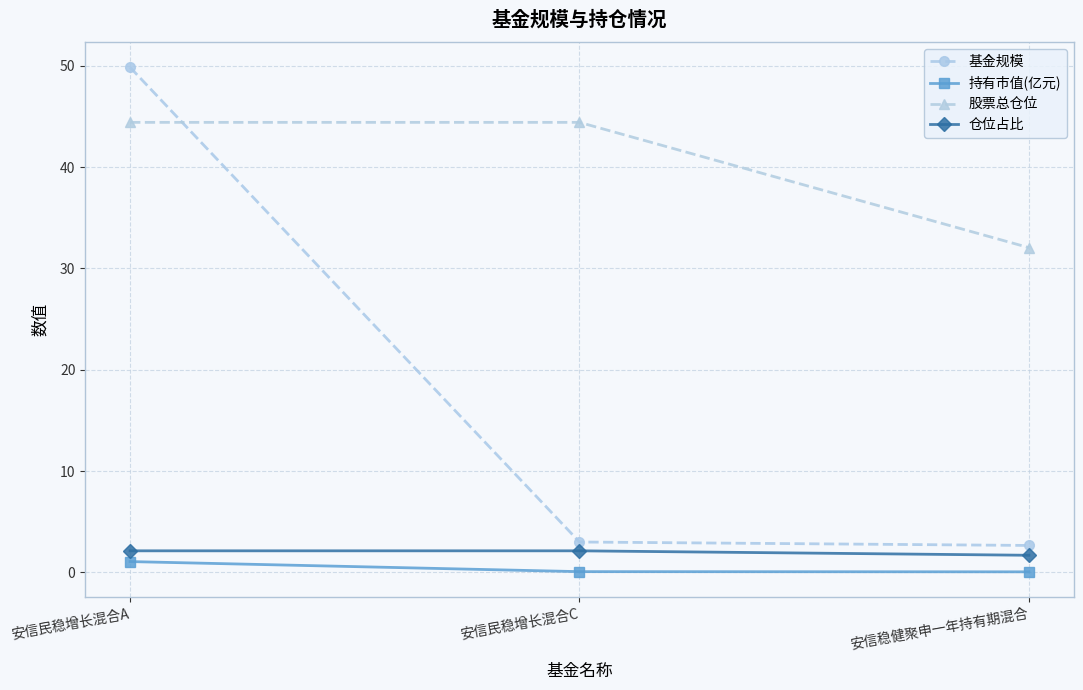

At which label does 股票总仓位 reach its minimum?

安信稳健聚申一年持有期混合